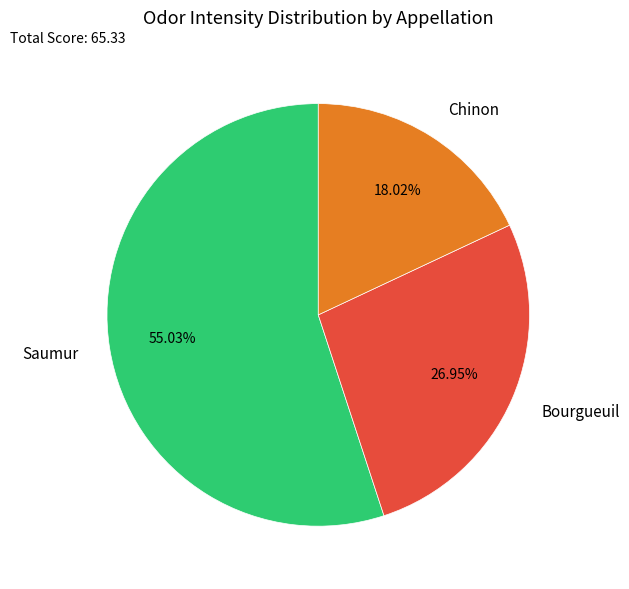

Which category has the smallest portion of the pie?

Chinon